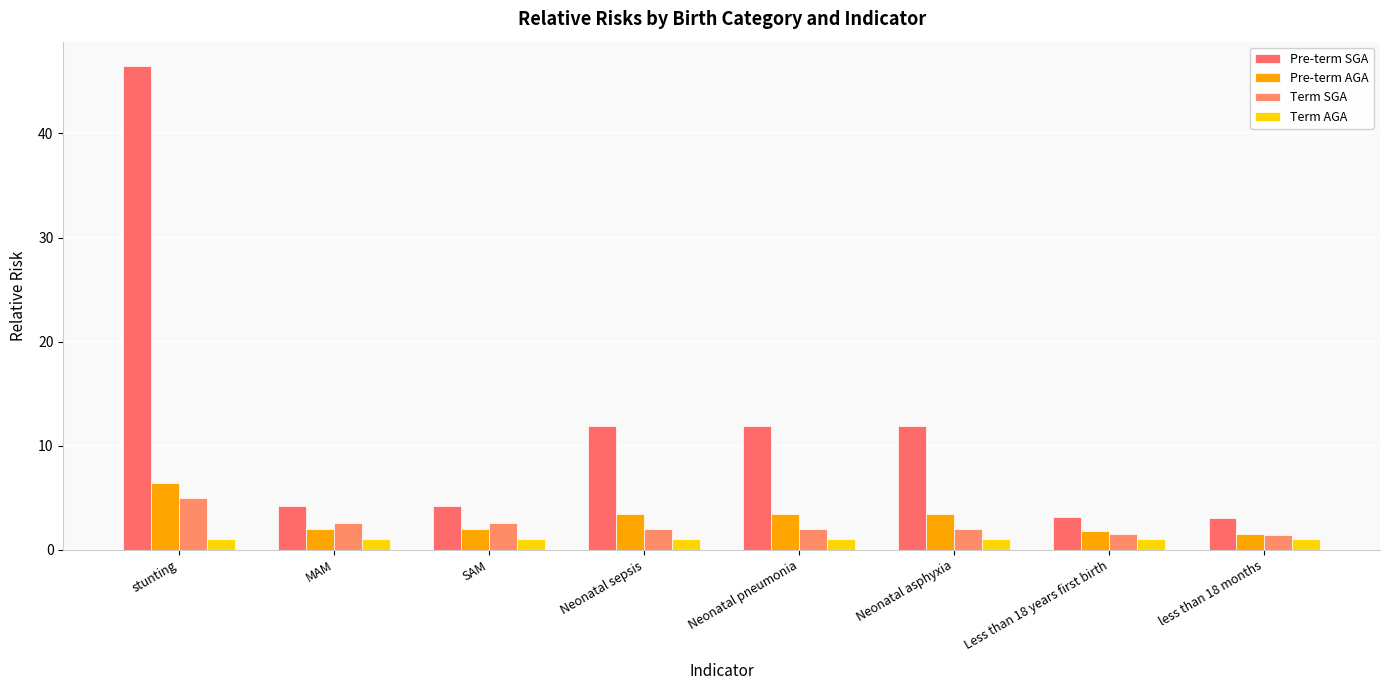

Which category has the highest value in the Term SGA series?

stunting